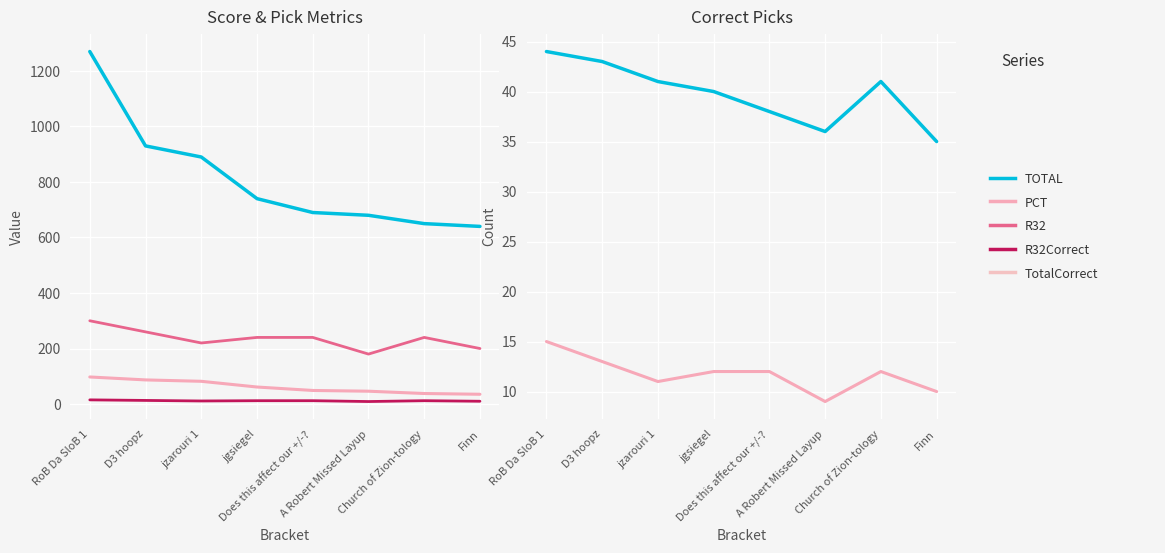

What is the approximate value of R32Correct at RoB Da SloB 1?

15.0